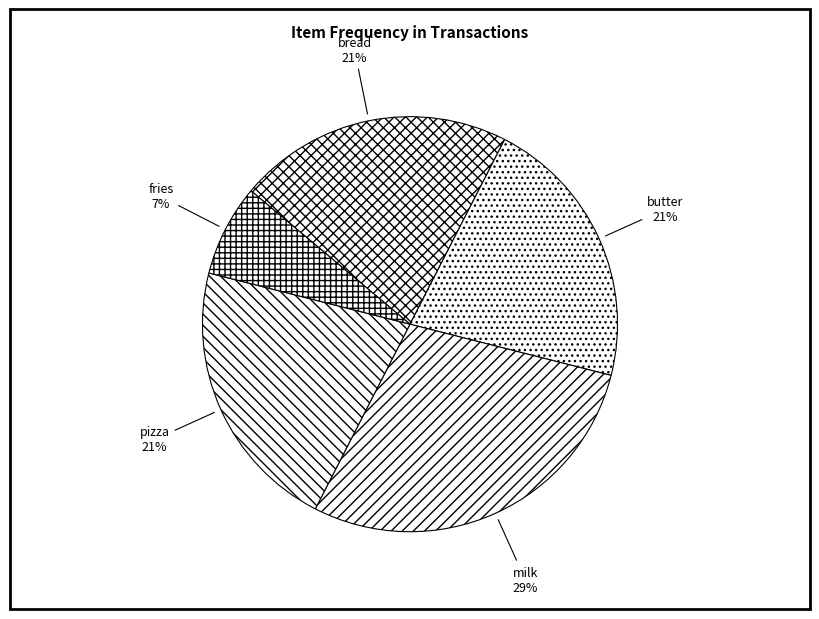

The fries slice represents 1% of the pie. True or false?

False